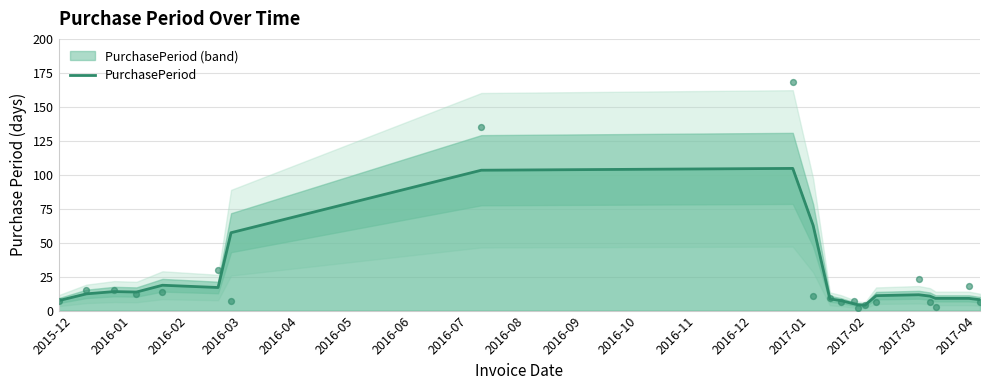

What is the minimum value for PurchasePeriod?

4.0